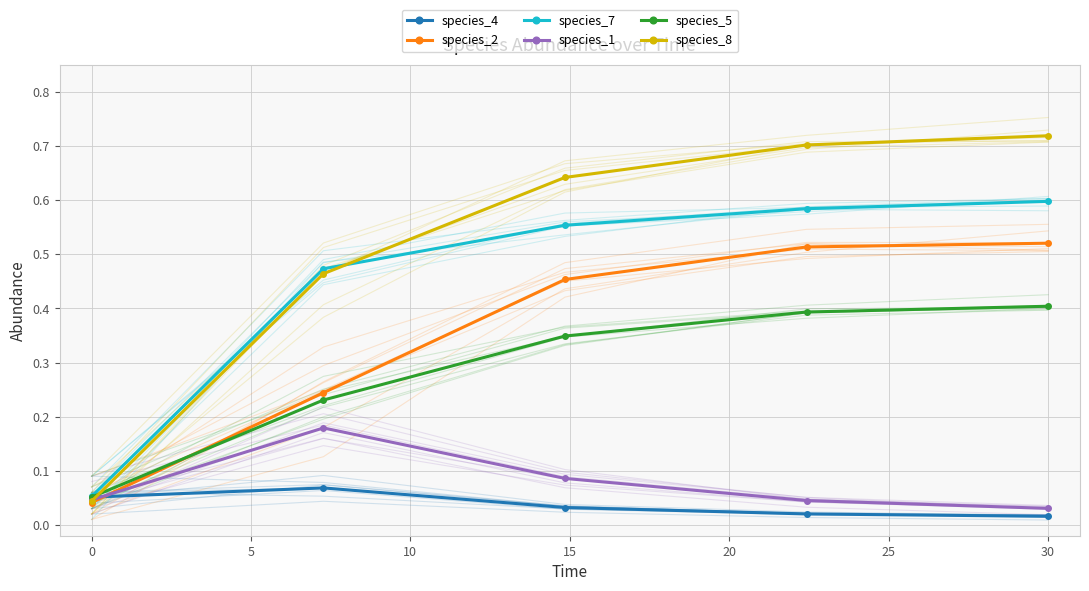

Does the chart have visible grid lines?

Yes